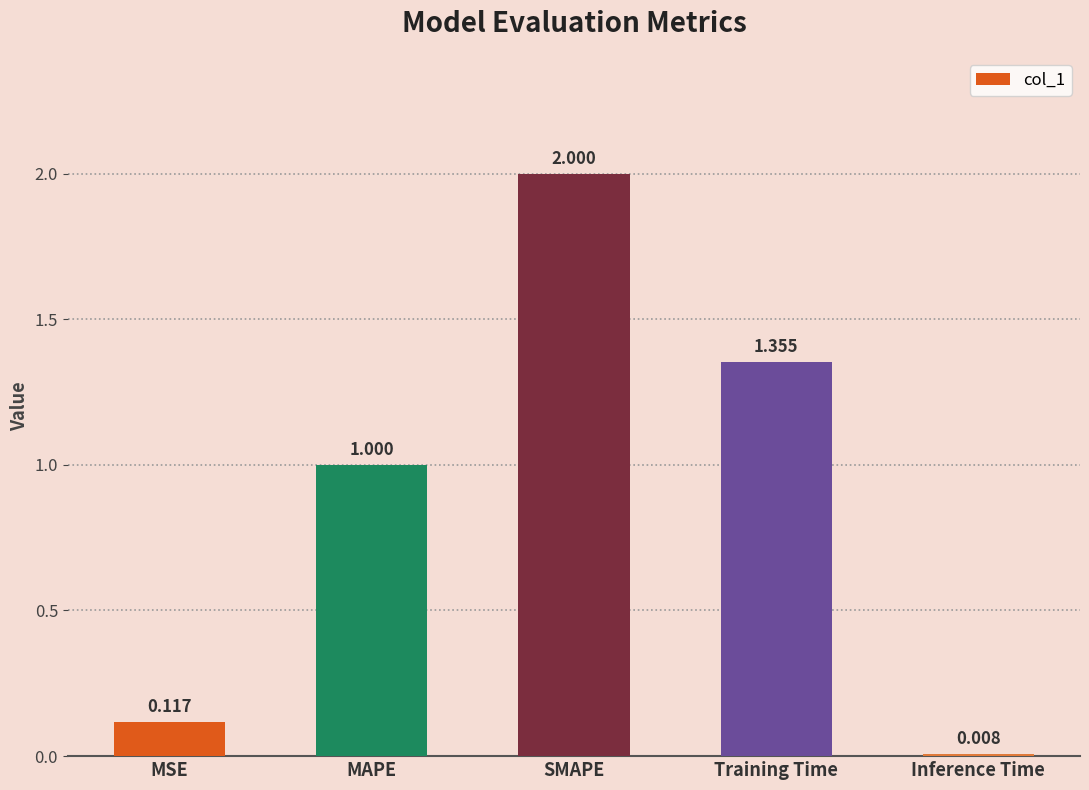

What is the maximum value shown in the chart?

2.0